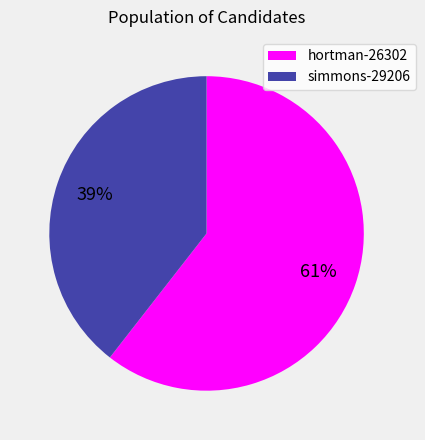

To the nearest percent, what is the average slice percentage?

50%